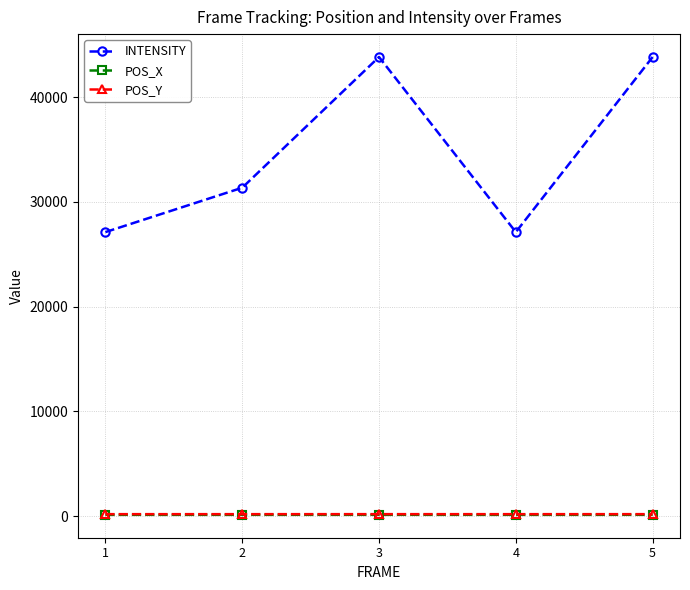

At which category does INTENSITY reach its first local peak?

3